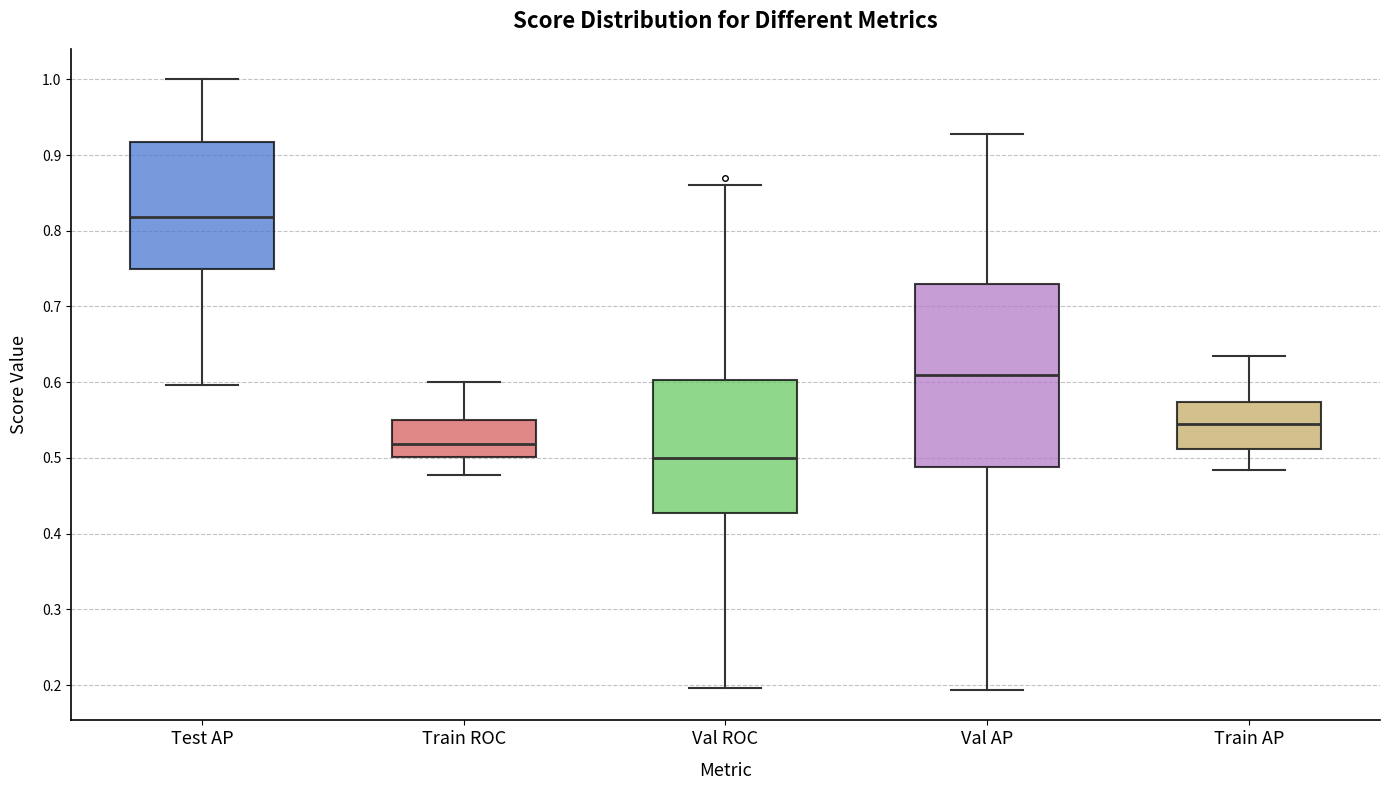

Where is the upper edge of the box for Train ROC on the y-axis? The values are not printed on the chart, so give them approximately, as read against the axis.

0.55